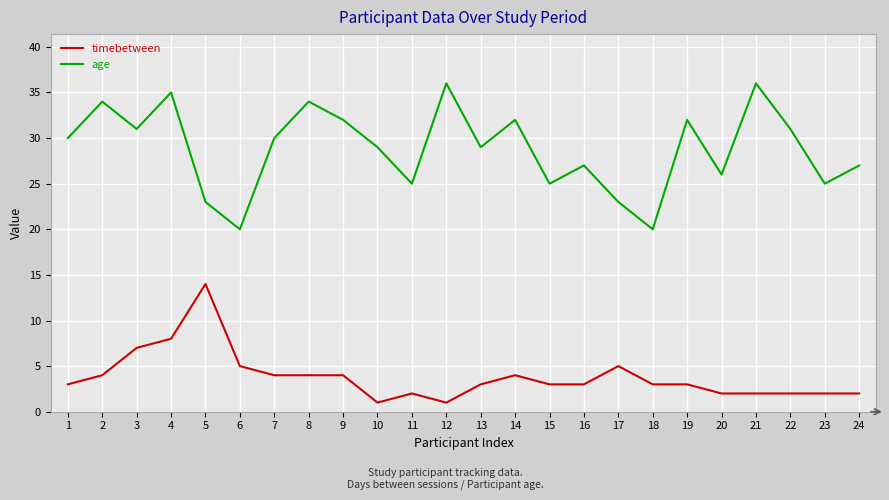

True or false: timebetween and age cross at least once.

False